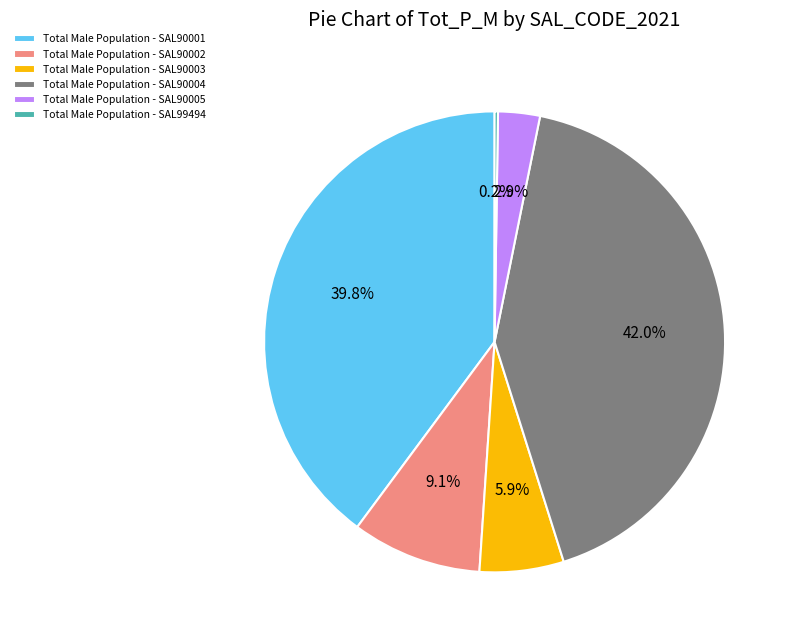

What is the largest slice in the pie chart?

Total Male Population - SAL90004